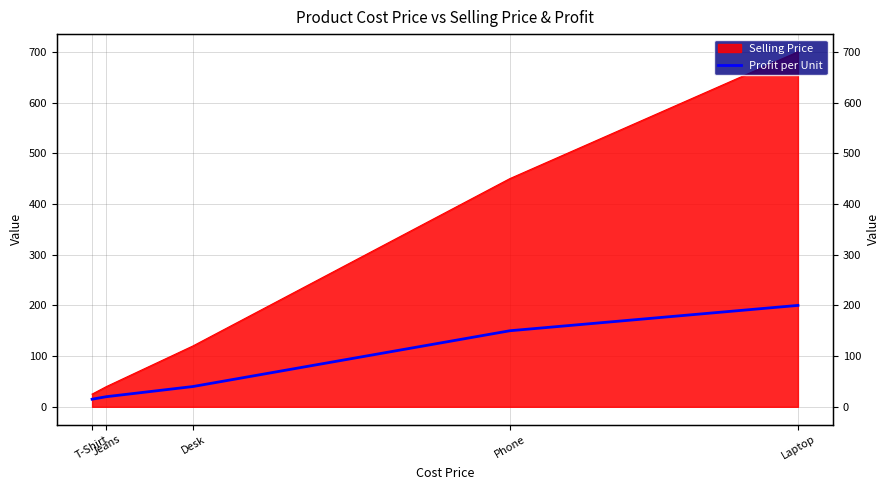

What is the difference between the second highest and second lowest values?

130